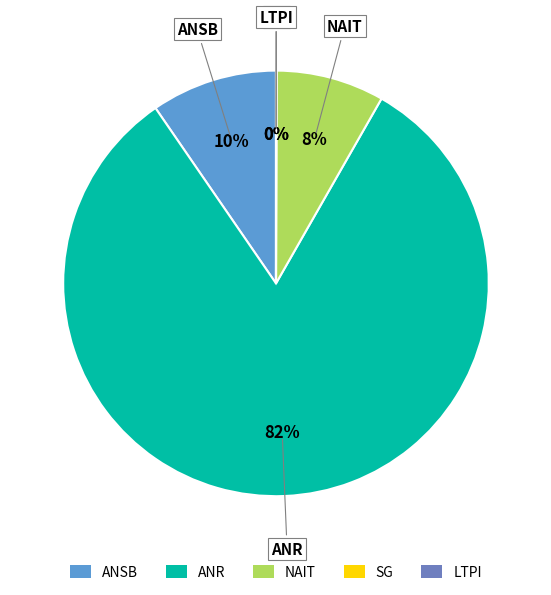

Does any single category account for the majority?

Yes